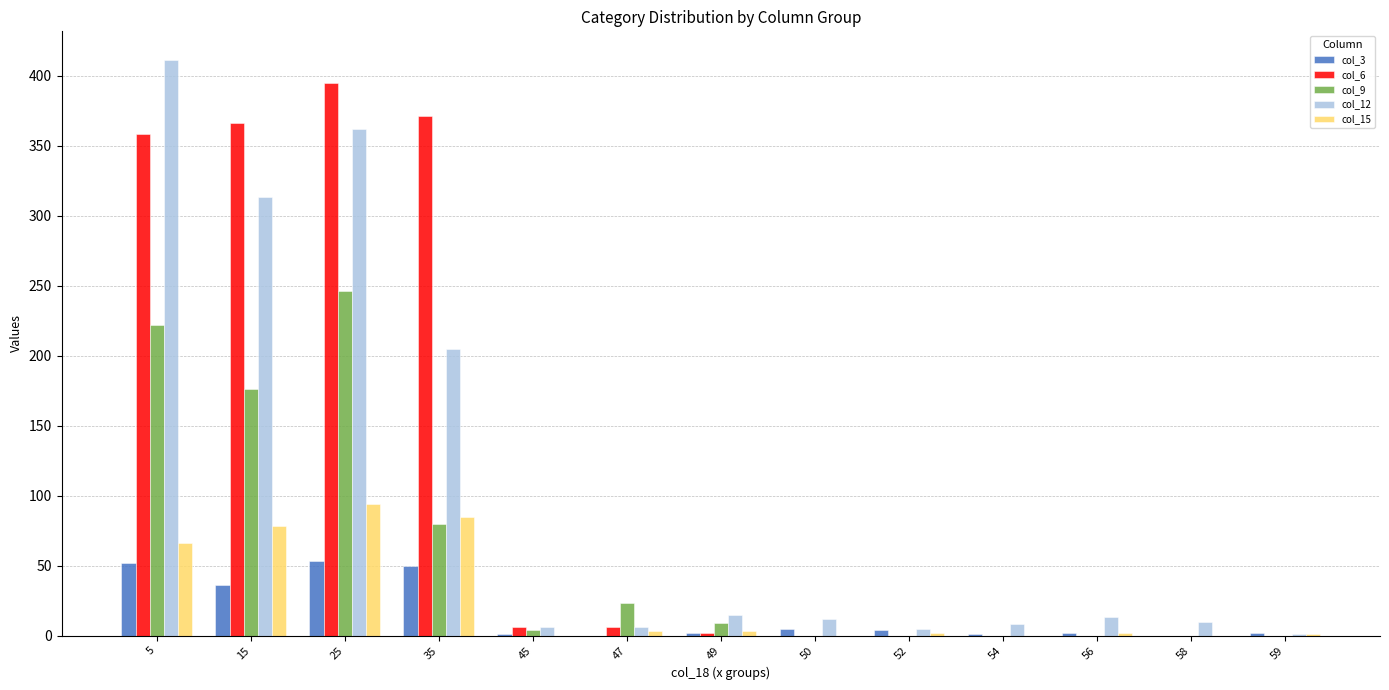

The value of col_15 at 15 is 36. True or false?

False